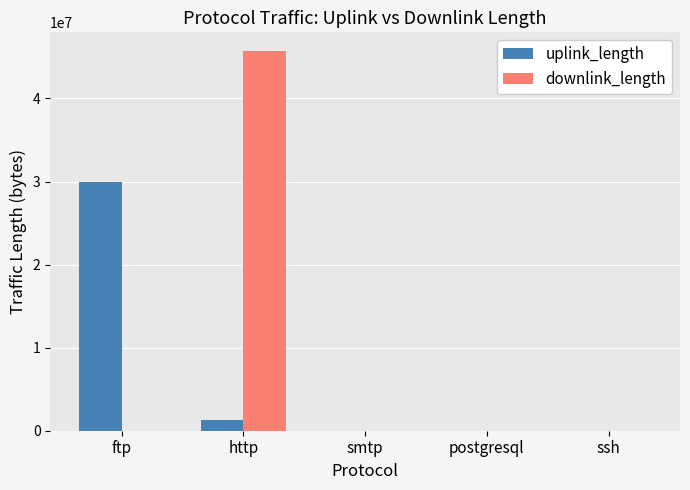

Which series has the largest total across all categories?

downlink_length